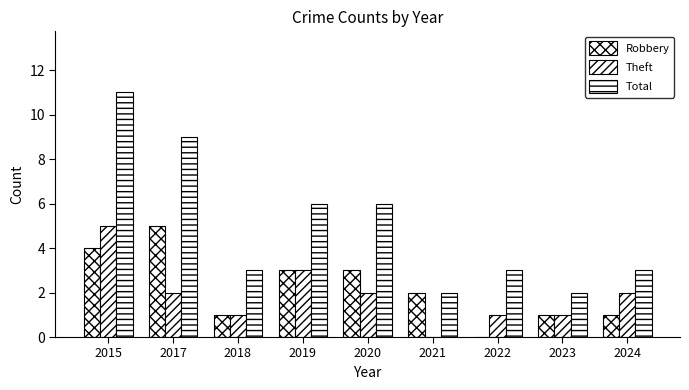

Reading left to right, list all the values displayed in this chart.

Robbery: 2015=4	2017=5	2018=1	2019=3	2020=3	2021=2	2022=0	2023=1	2024=1
Theft: 2015=5	2017=2	2018=1	2019=3	2020=2	2021=0	2022=1	2023=1	2024=2
Total: 2015=11	2017=9	2018=3	2019=6	2020=6	2021=2	2022=3	2023=2	2024=3